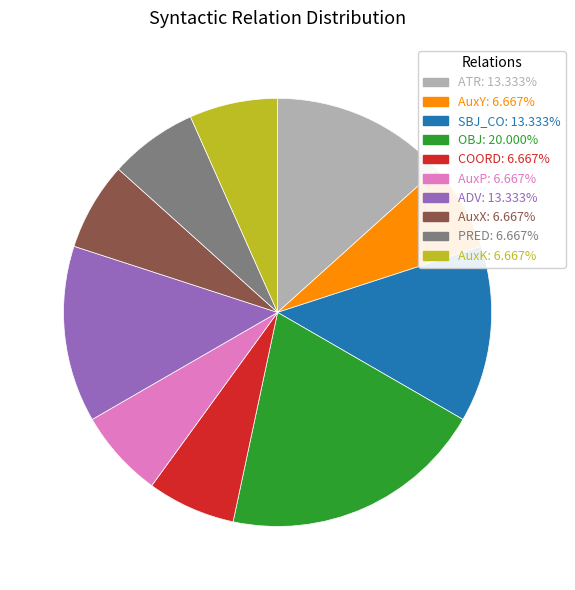

Does COORD represent more than half of the total?

No